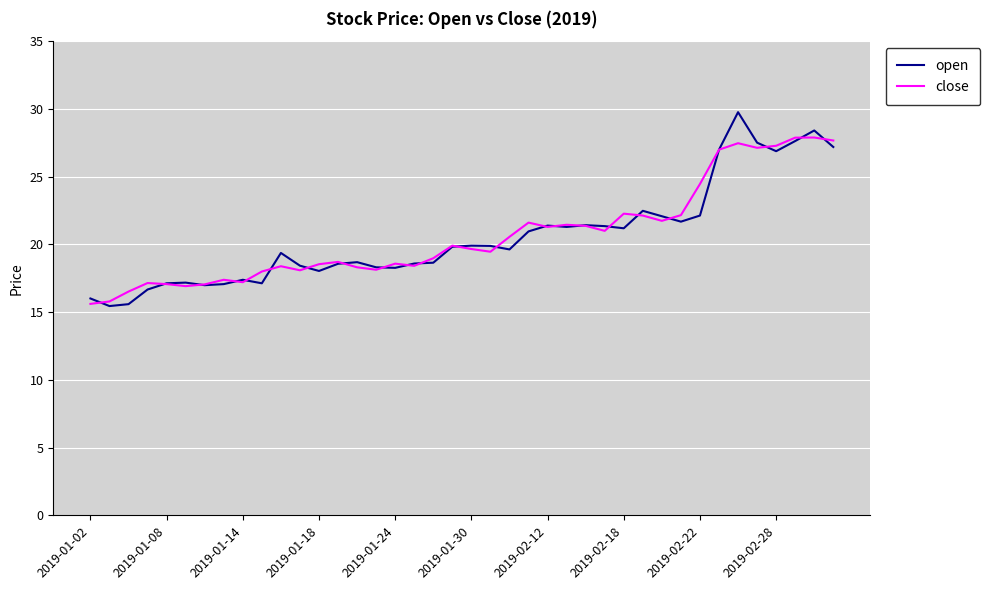

What is the highest value of the close series?

27.9